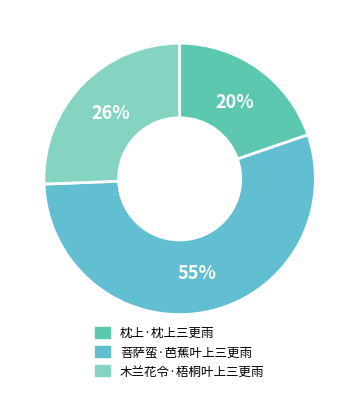

Combined, do 木兰花令·梧桐叶上三更雨 and 枕上·枕上三更雨 account for over 50%?

No